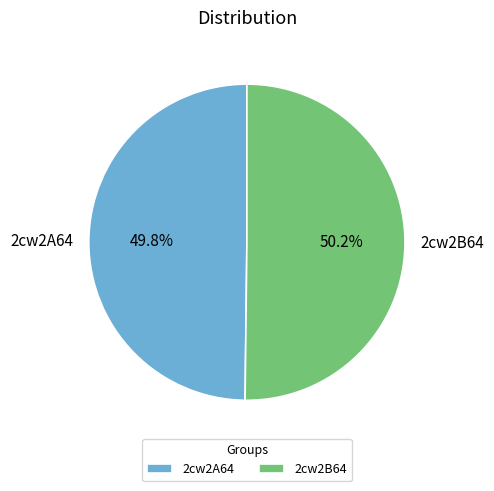

What percentage is NOT represented by 2cw2B64?

49.8%